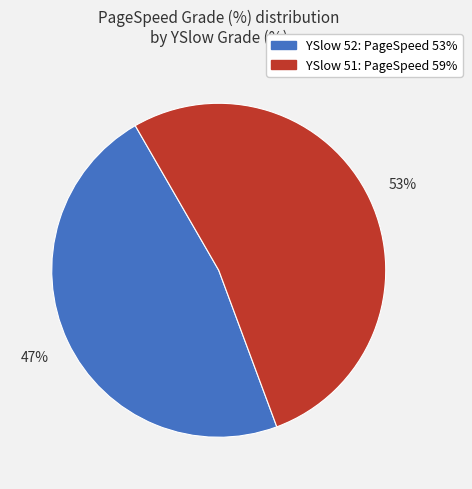

To the nearest percent, what is the average slice percentage?

50%